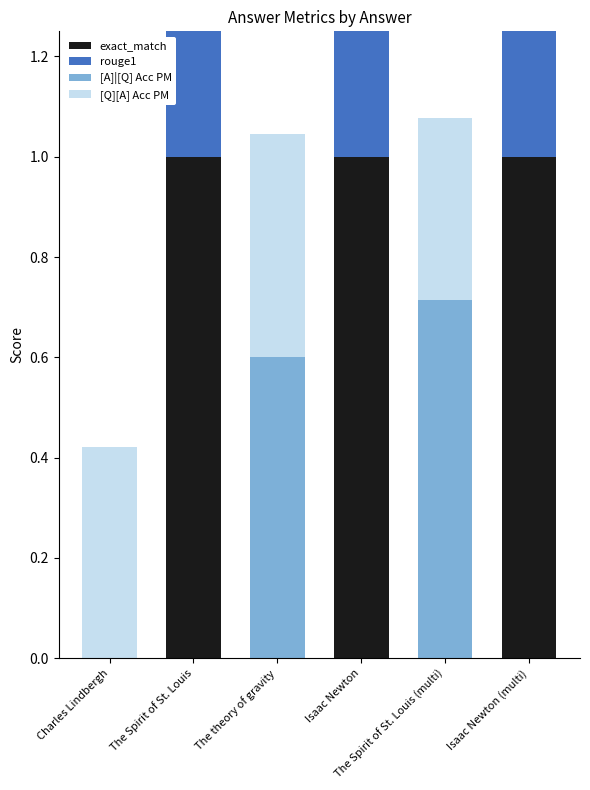

At which category is the sum across all series the highest?

Isaac Newton